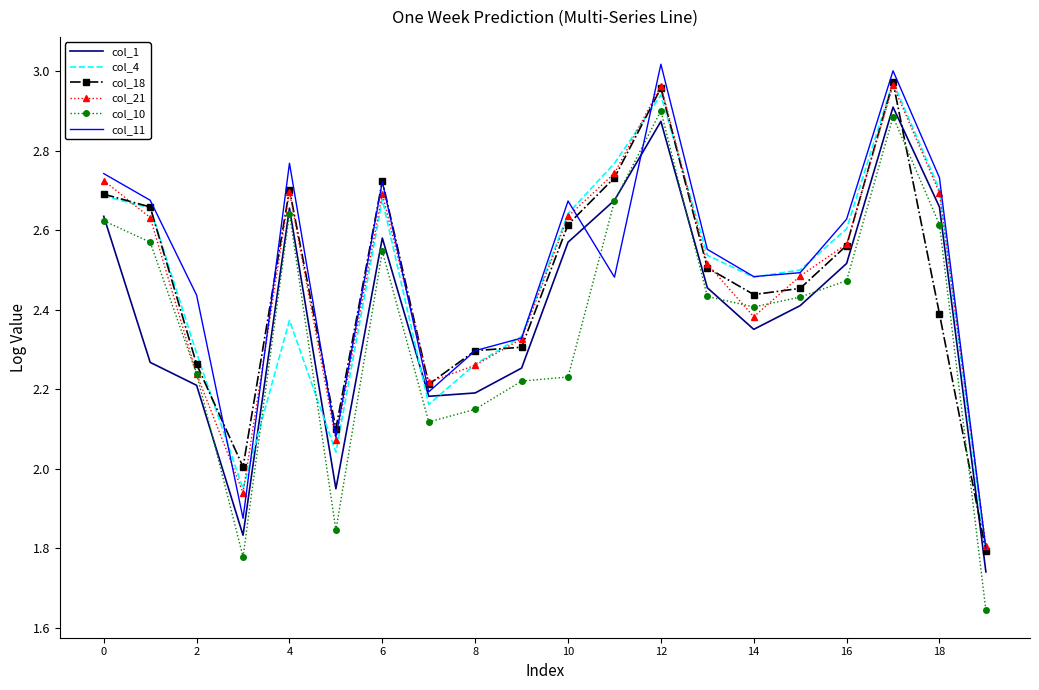

What are all the series names shown in the legend?

col_1, col_4, col_18, col_21, col_10, col_11